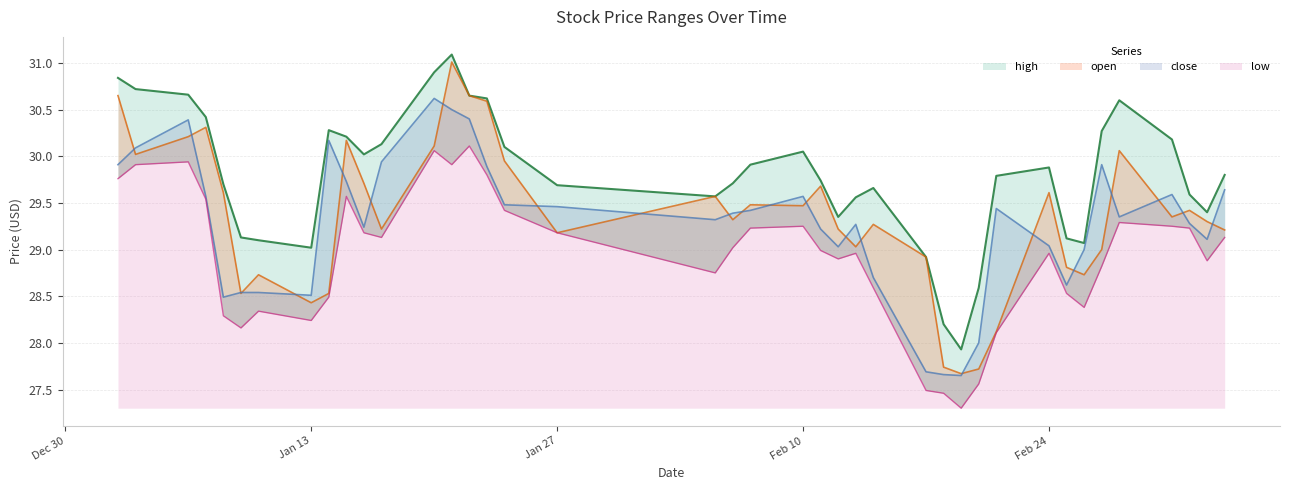

Which category has the lowest value in the high series?

2025-02-19